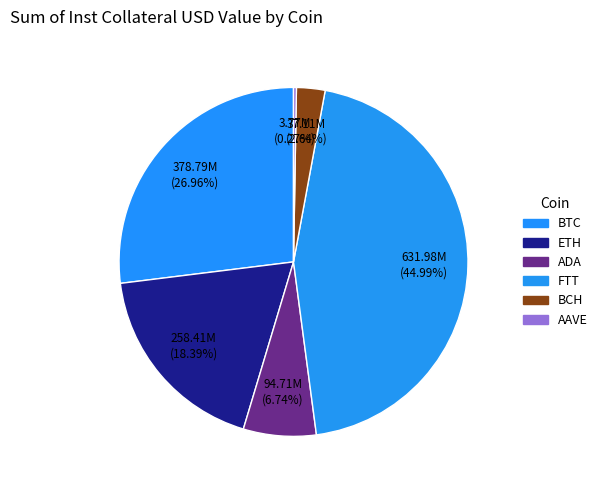

Which category has the biggest portion of the pie?

FTT